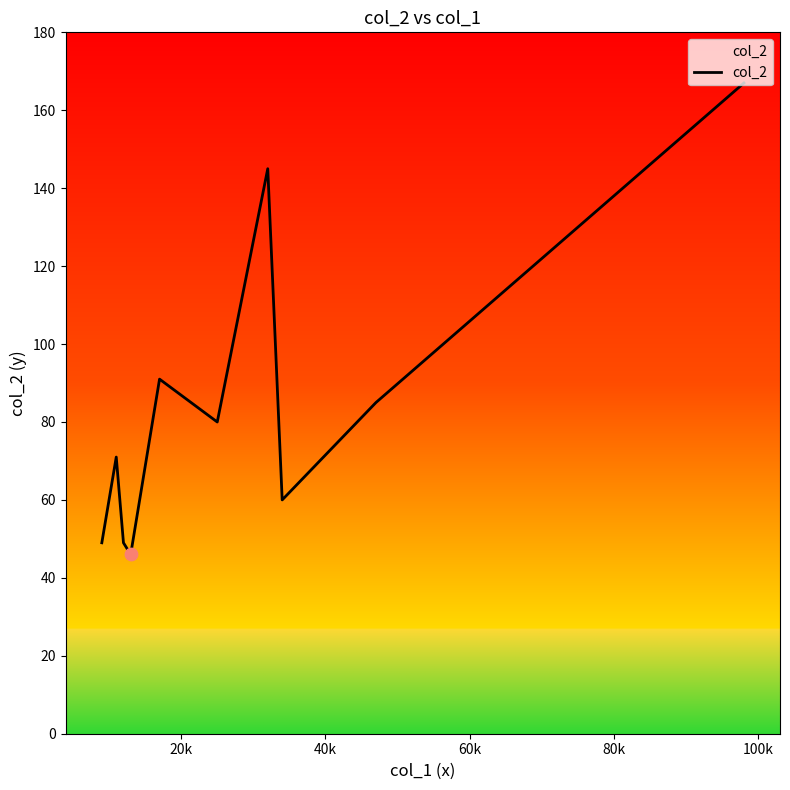

What is the difference between the maximum and minimum values?

121